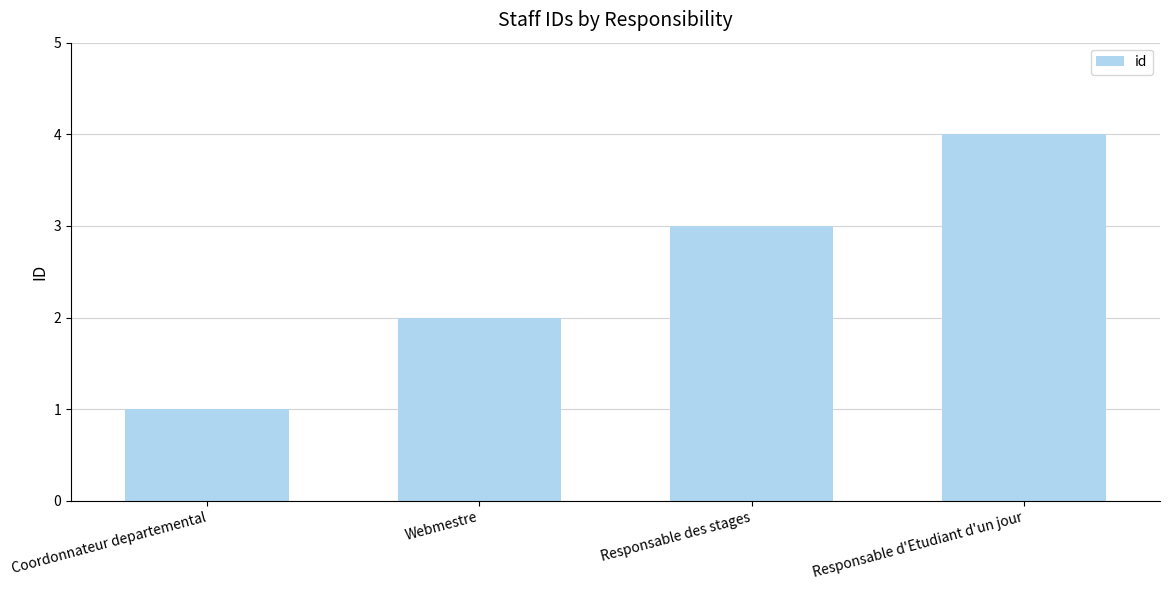

List the labels in order of value, largest first.

Responsable d'Etudiant d'un jour, Responsable des stages, Webmestre, Coordonnateur departemental